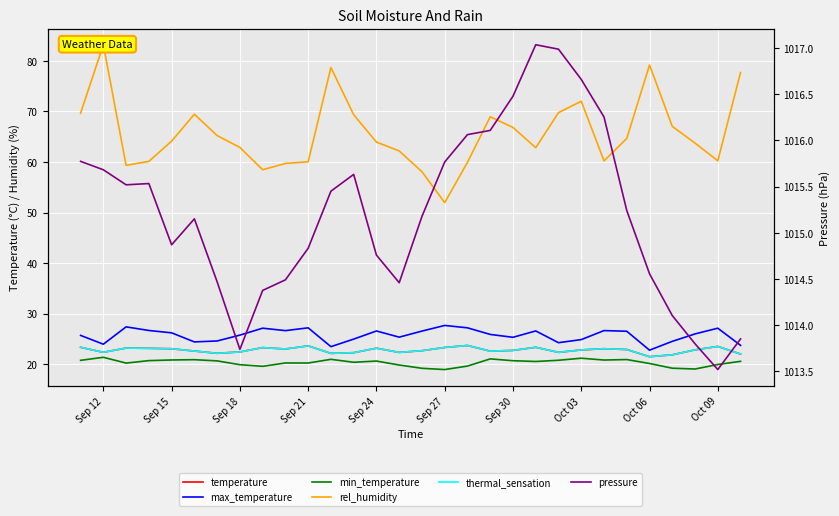

Reading right to left, extract all data points from this chart.

temperature: 22.0	23.5	22.8	21.9	21.5	22.9	23.1	22.8	22.3	23.3	22.7	22.6	23.7	23.3	22.7	22.3	23.2	22.3	22.1	23.6	23.0	23.3	22.4	22.2	22.6	23.1	23.1	23.2	22.4	23.3
max_temperature: 23.7	27.1	26.0	24.5	22.8	26.5	26.7	24.9	24.3	26.6	25.3	25.9	27.2	27.7	26.6	25.3	26.6	25.0	23.5	27.2	26.6	27.1	25.8	24.6	24.4	26.2	26.7	27.4	24.0	25.7
min_temperature: 20.6	19.9	19.0	19.2	20.1	20.9	20.8	21.2	20.8	20.5	20.7	21.1	19.6	18.9	19.2	19.8	20.6	20.4	21.0	20.2	20.2	19.6	19.9	20.7	20.9	20.8	20.7	20.2	21.4	20.8
rel_humidity: 77.7	60.3	63.7	67.1	79.2	64.7	60.2	72.0	69.8	62.8	66.8	69.0	59.9	52.0	58.1	62.2	63.9	69.4	78.7	60.1	59.7	58.5	62.9	65.2	69.5	64.1	60.1	59.3	83.2	69.7
thermal_sensation: 22.0	23.5	22.8	21.9	21.5	22.9	23.1	22.8	22.3	23.3	22.7	22.6	23.7	23.3	22.7	22.3	23.2	22.3	22.1	23.6	23.0	23.3	22.4	22.2	22.6	23.1	23.1	23.2	22.4	23.3
pressure: 1013.8	1013.5	1013.8	1014.1	1014.6	1015.2	1016.3	1016.7	1017.0	1017.0	1016.5	1016.1	1016.1	1015.8	1015.2	1014.5	1014.8	1015.6	1015.5	1014.8	1014.5	1014.4	1013.7	1014.5	1015.2	1014.9	1015.5	1015.5	1015.7	1015.8